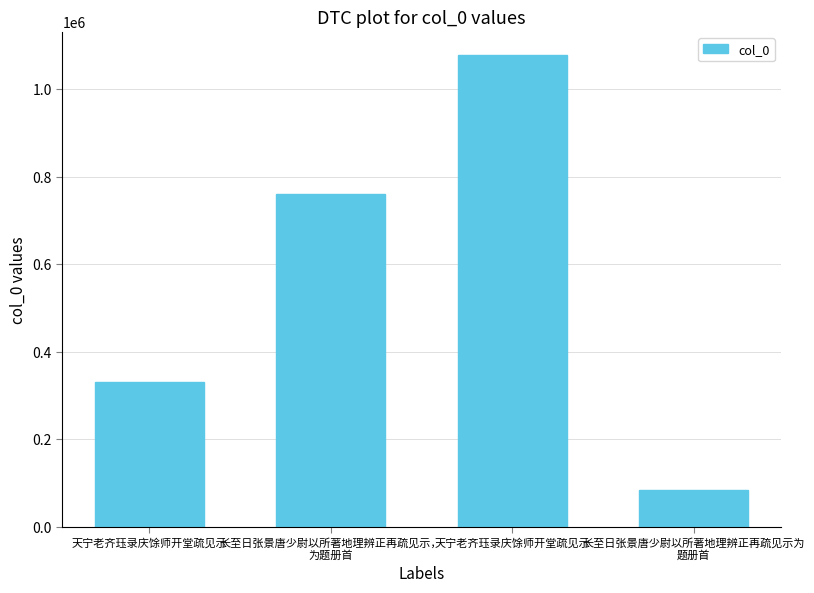

The value at 长至日张景唐少尉以所著地理辨正再疏见示为
题册首 is 122473. True or false?

False